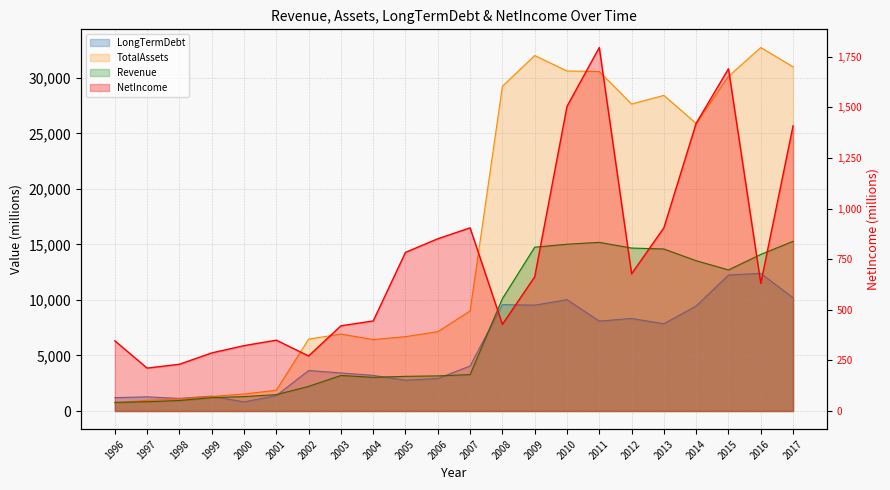

Which series ends up on top after the final intersection of LongTermDebt and TotalAssets?

TotalAssets